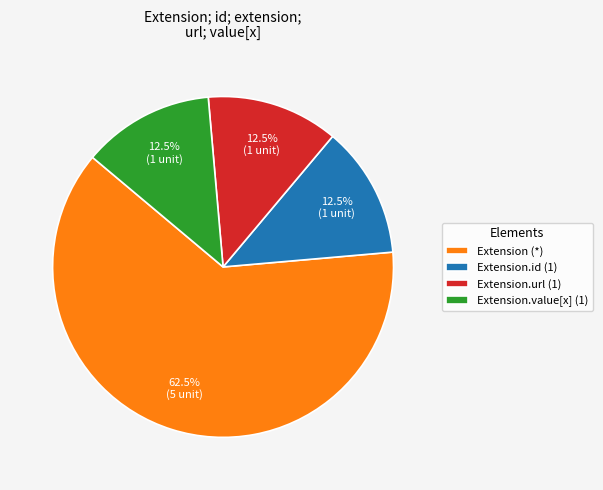

Do Extension.url (1) and Extension.id (1) together represent more than half of the pie?

No